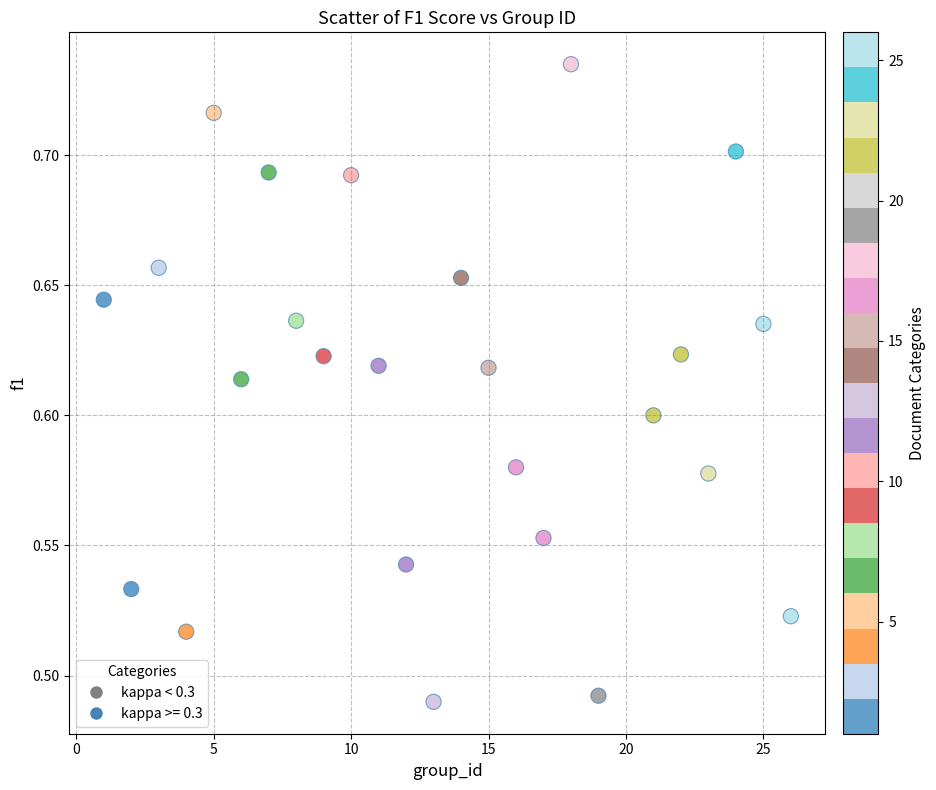

What is the range of X values (max minus min)?

25.0